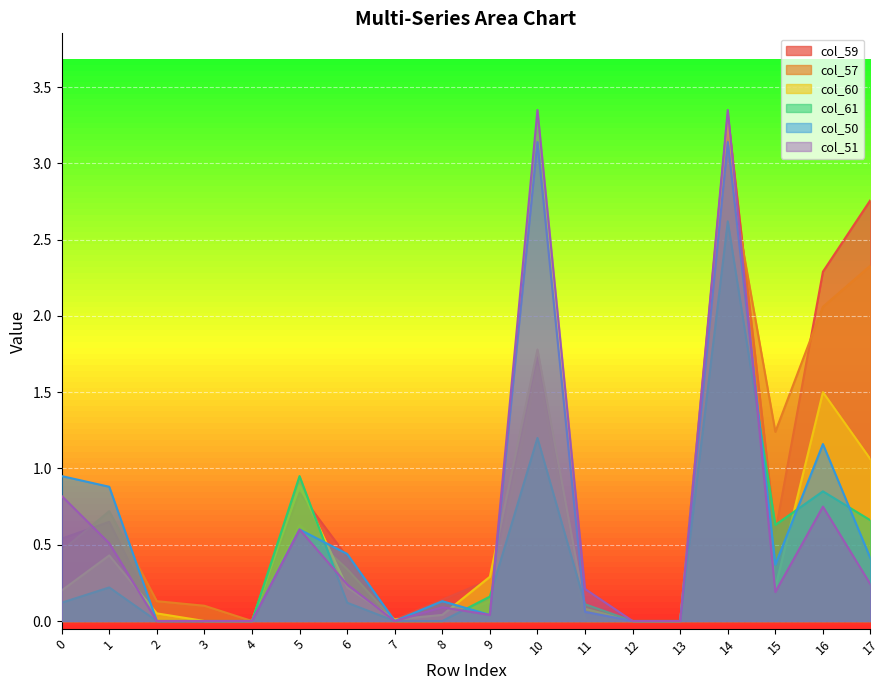

Reading left to right, list all the values displayed in this chart.

col_59: 0.5	0.7	0.0	0.0	0.0	0.8	0.4	0.0	0.1	0.3	1.7	0.0	0.0	0.0	3.3	0.6	2.3	2.8
col_57: 0.5	0.7	0.1	0.1	0.0	0.6	0.3	0.0	0.0	0.1	1.7	0.0	0.0	0.0	3.0	1.2	2.1	2.3
col_60: 0.2	0.4	0.1	0.0	0.0	0.9	0.2	0.0	0.0	0.3	1.8	0.1	0.0	0.0	3.3	0.2	1.5	1.1
col_61: 0.1	0.2	0.0	0.0	0.0	0.9	0.1	0.0	0.0	0.2	1.2	0.1	0.0	0.0	2.6	0.6	0.8	0.7
col_50: 0.9	0.9	0.0	0.0	0.0	0.6	0.4	0.0	0.1	0.0	3.1	0.1	0.0	0.0	3.1	0.4	1.2	0.4
col_51: 0.8	0.5	0.0	0.0	0.0	0.6	0.2	0.0	0.1	0.0	3.4	0.2	0.0	0.0	3.4	0.2	0.8	0.2